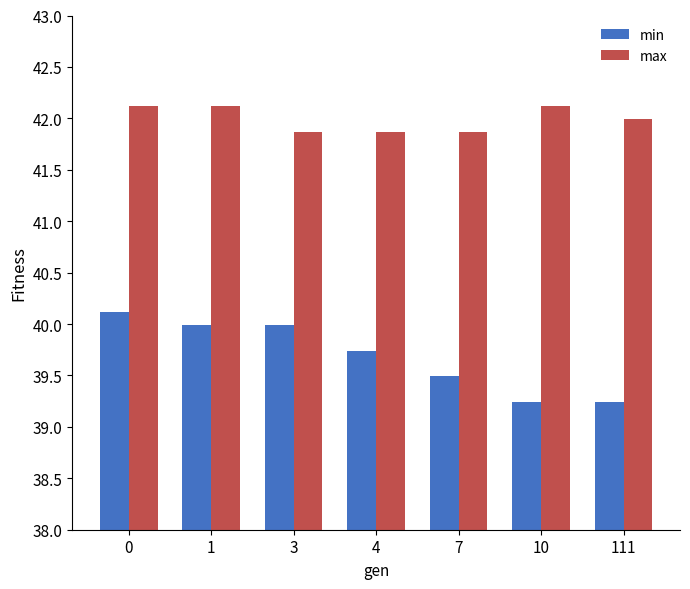

Which series has the largest total across all categories?

max